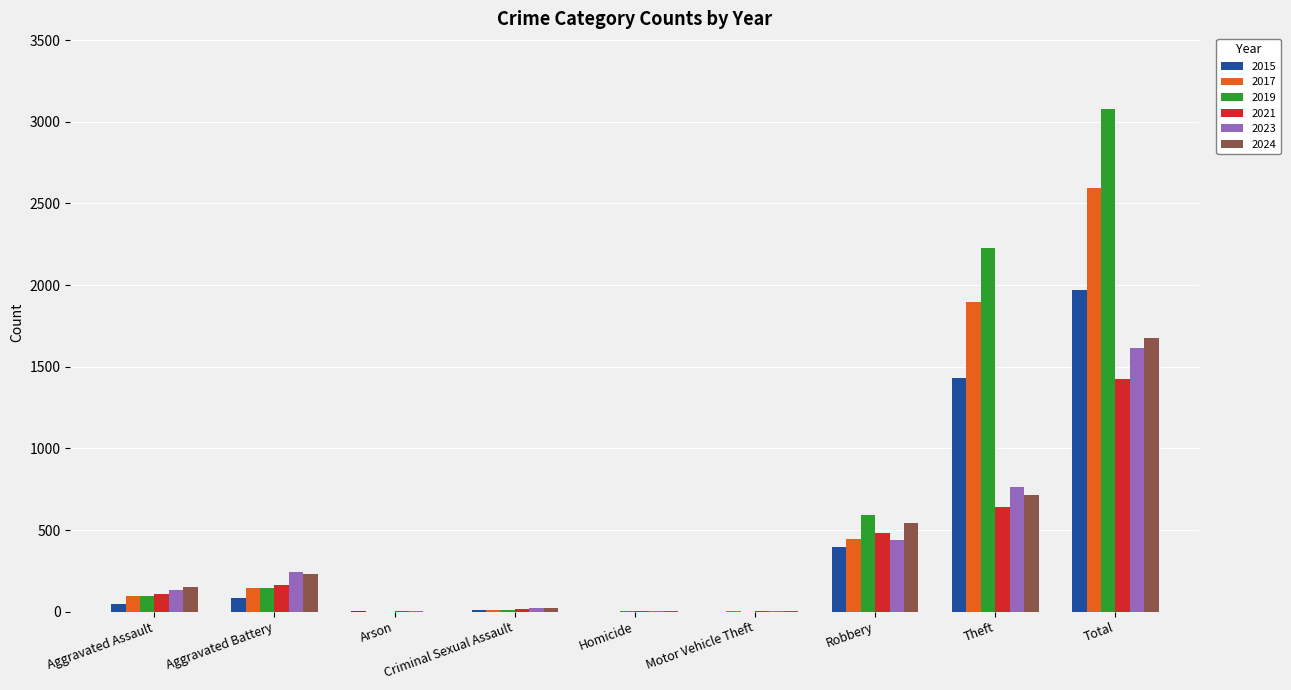

What is the approximate value of 2023 at Robbery, to the nearest 50?

450